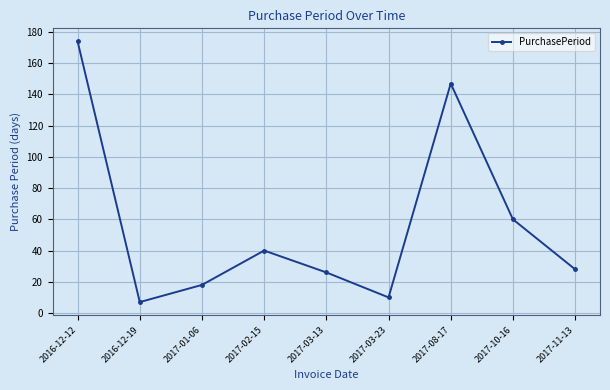

What position from the left is 2016-12-12?

1